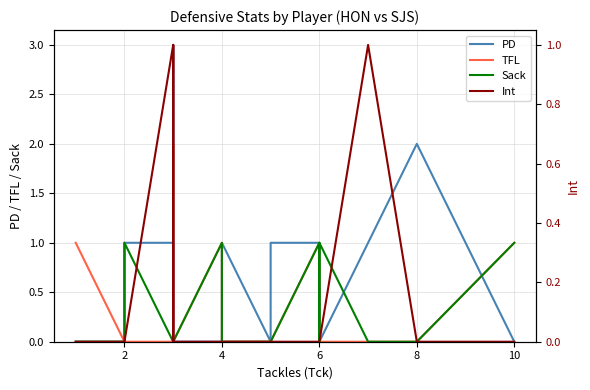

How many positive values does the Int series have?

4